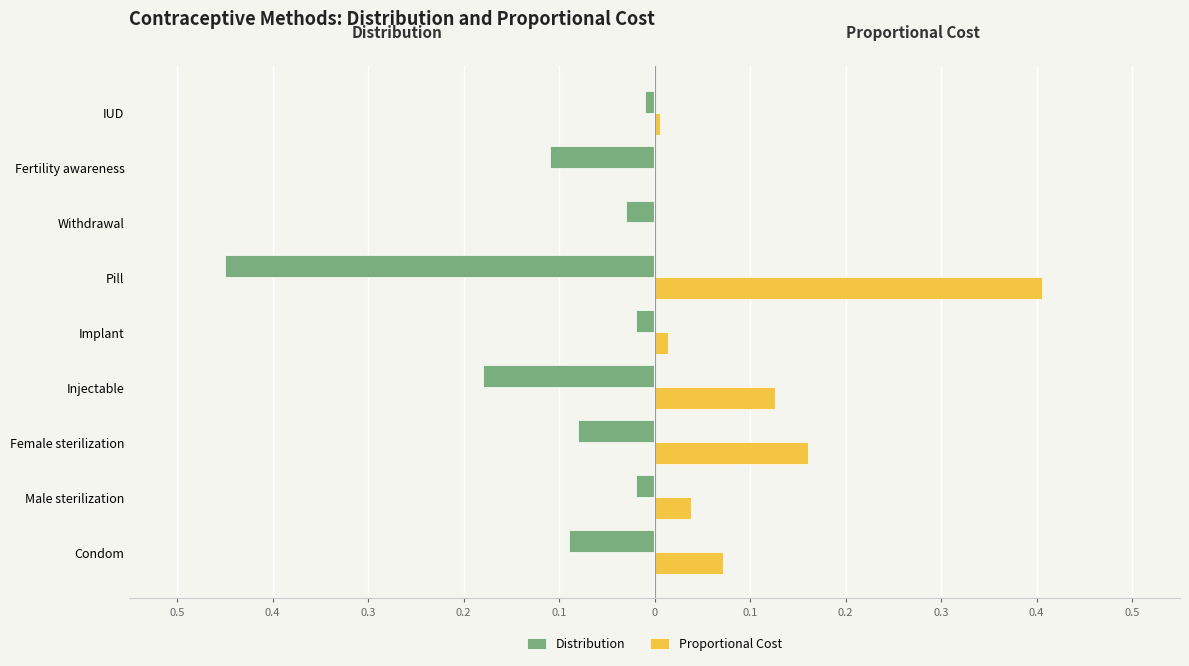

What are all the series names shown in the legend?

Distribution, Proportional Cost